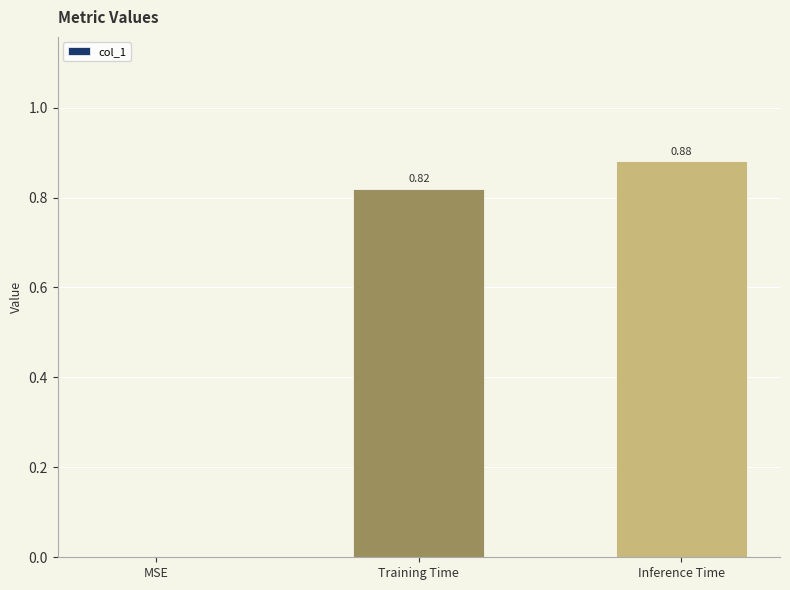

What is the sum of all values?

1.7